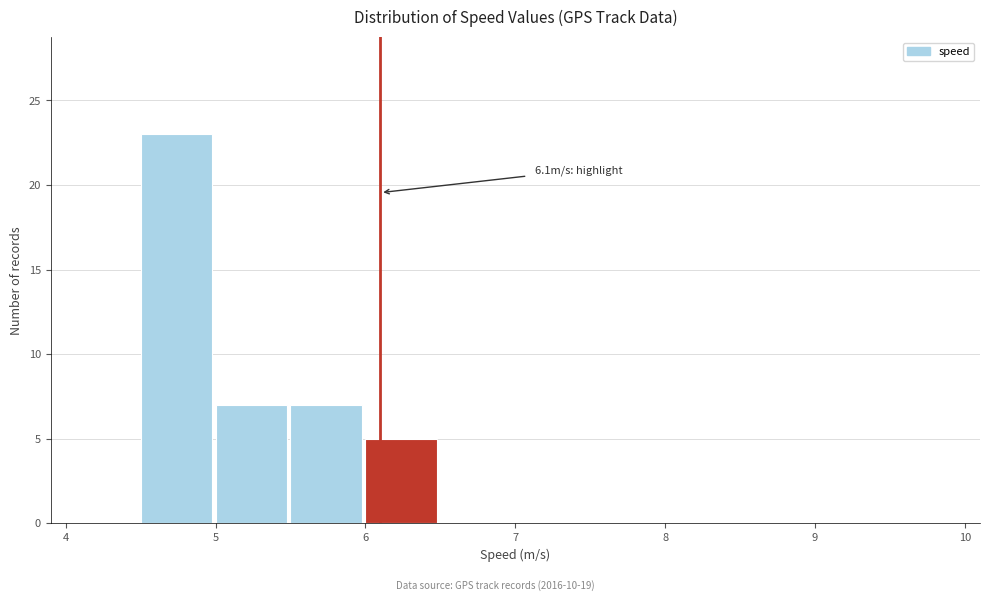

Over which range of the x-axis is the bar tallest?

4.5 to 5.0